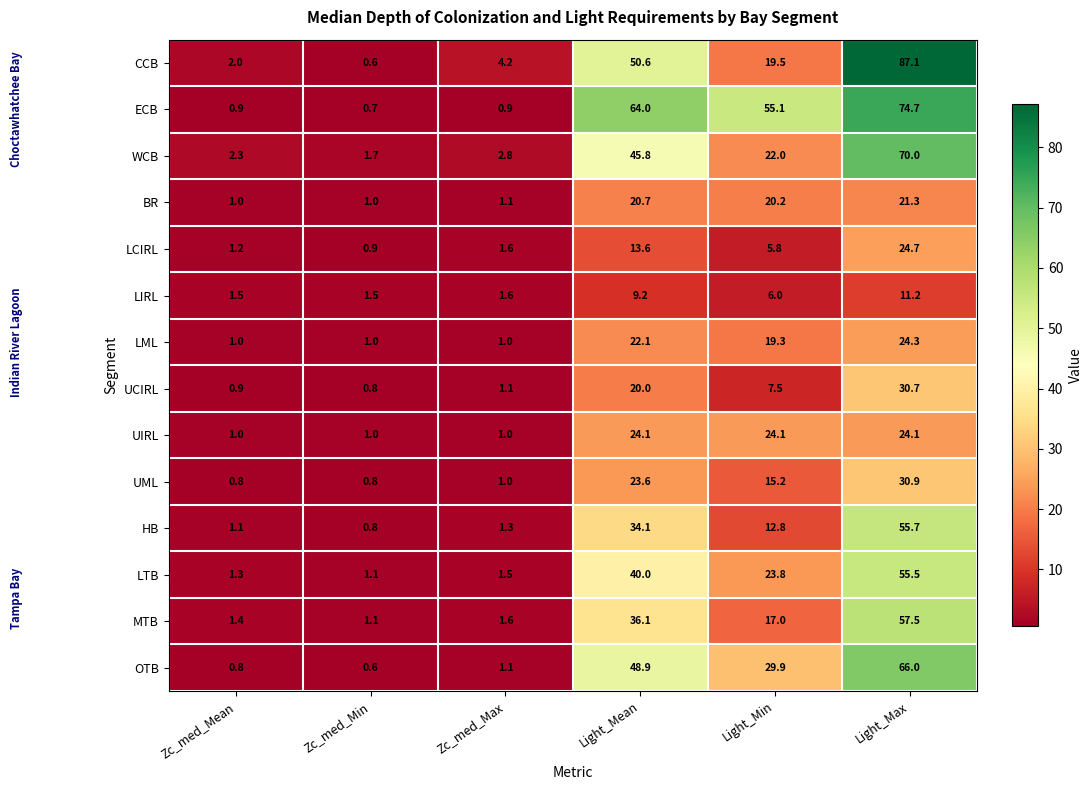

What is the difference between the second highest and minimum values in the OTB series?

48.3